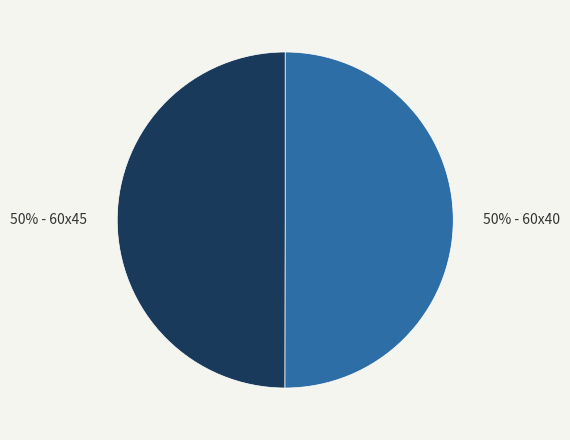

To the nearest percent, what is the average slice percentage?

50%